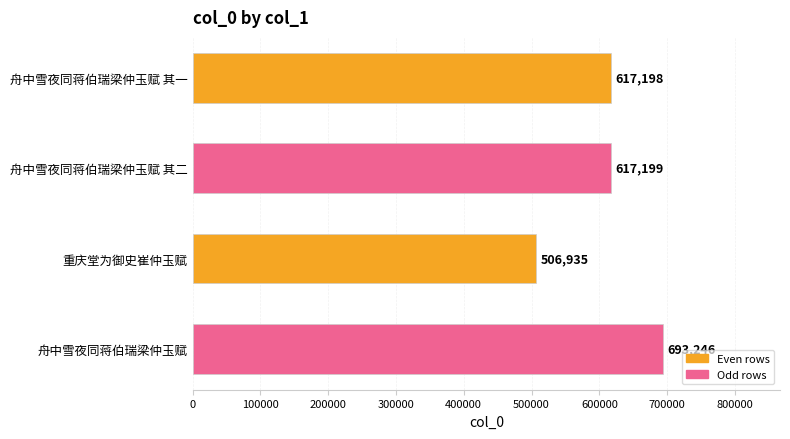

What is the difference between the maximum and minimum values?

186311